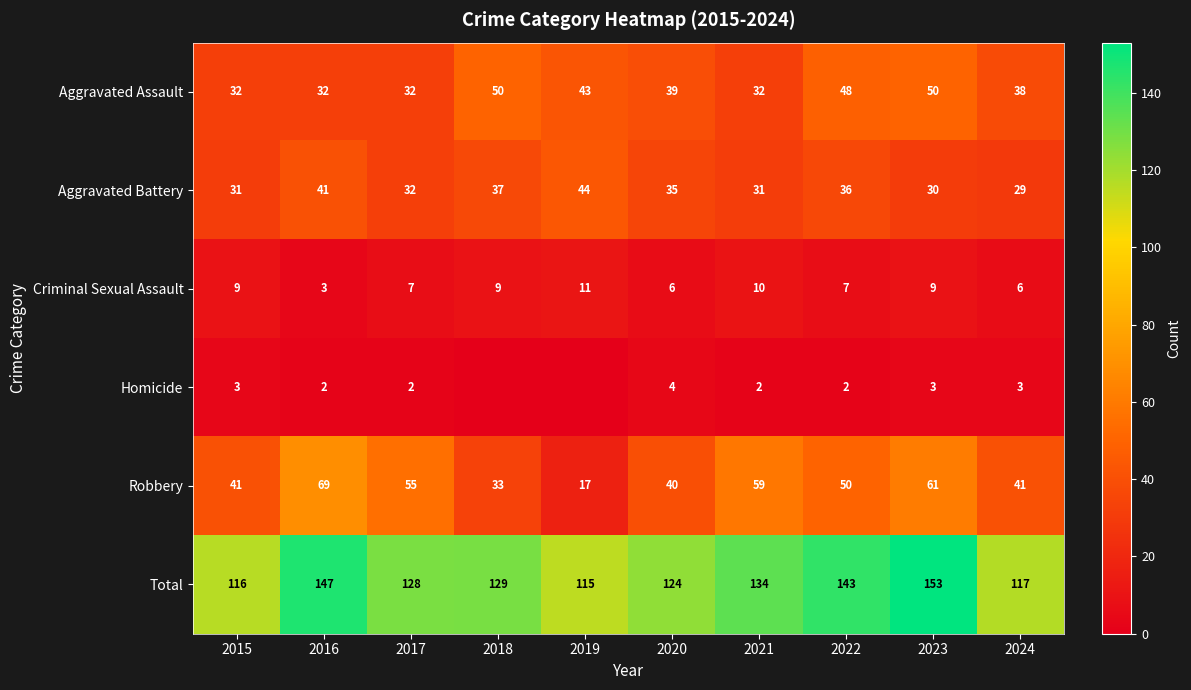

At how many categories does at least one series exceed 82?

10